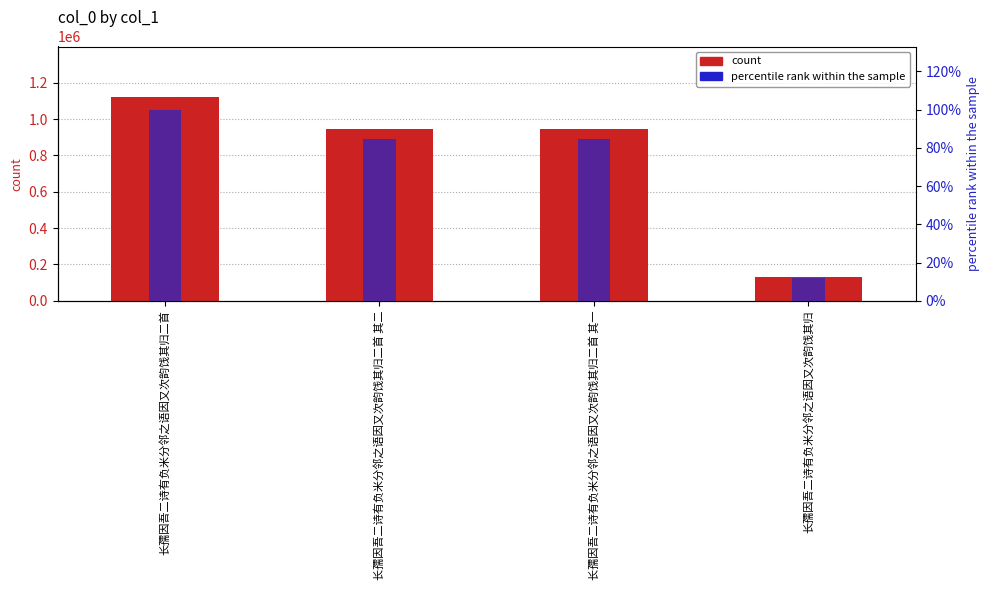

What is the average value of the percentile rank within the sample series?

70.1